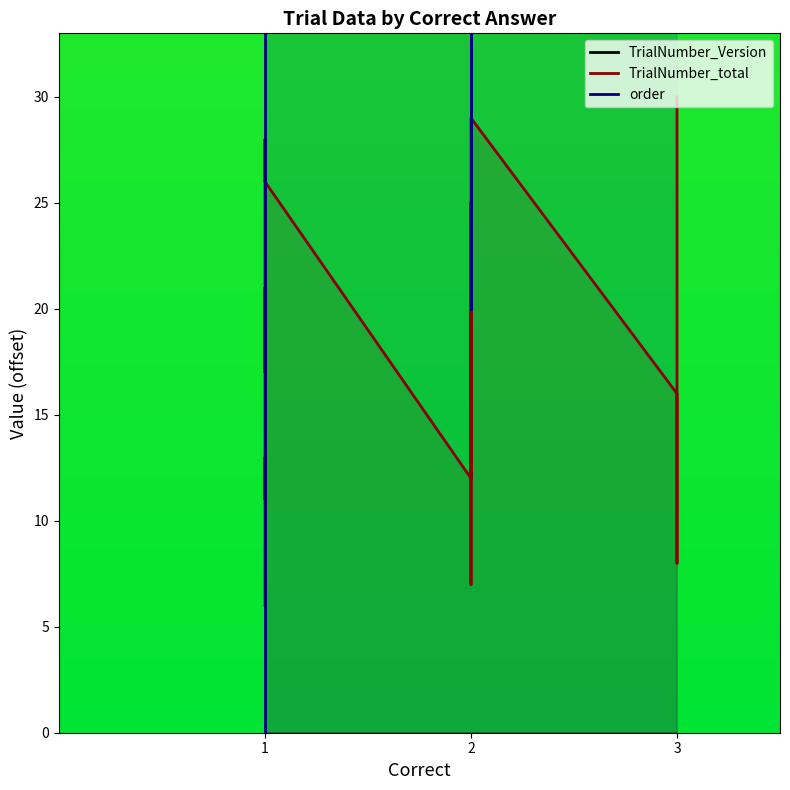

Which series has the largest total across all categories?

order